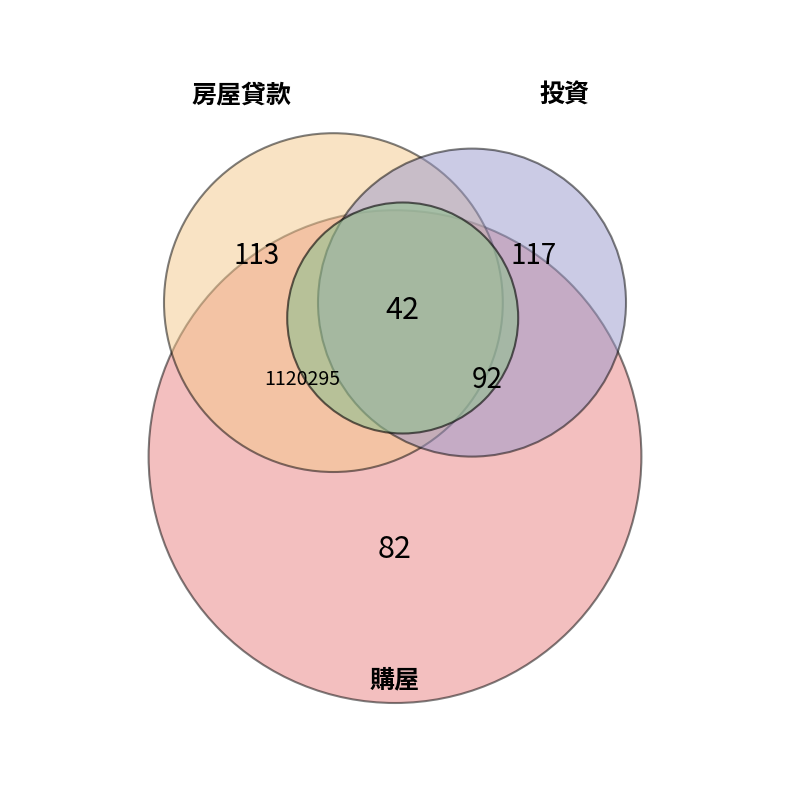

What is the largest slice in the pie chart?

投資